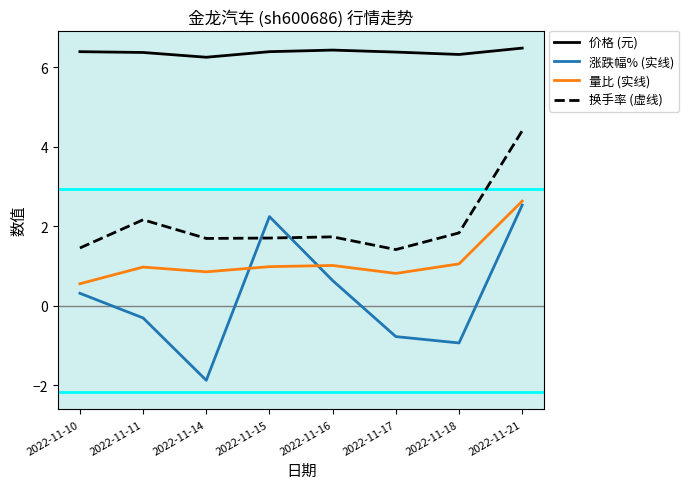

Which label corresponds to the smallest value in the chart?

2022-11-14